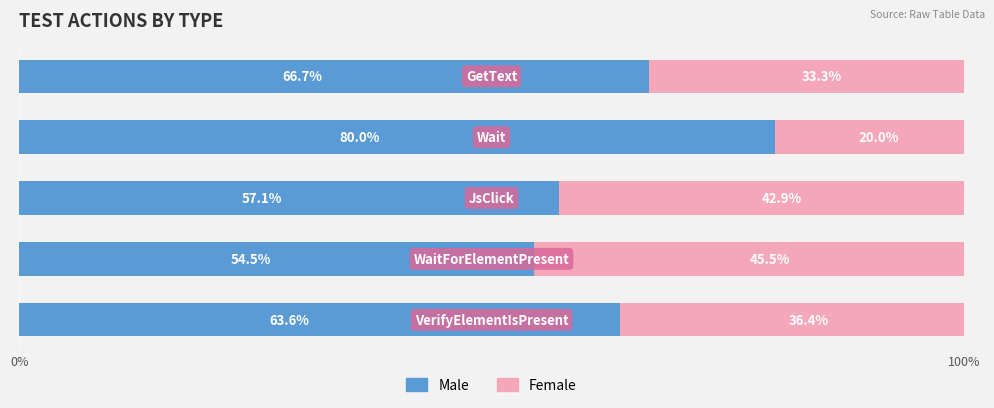

What is the minimum value for Male?

54.5